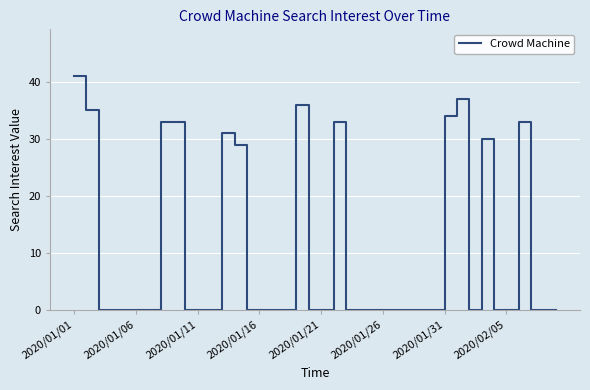

What is the average value?

10